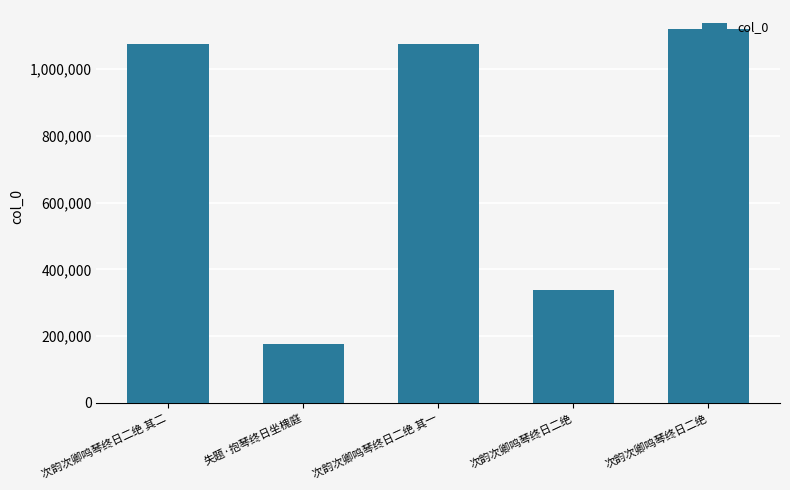

What is the label of the 5th bar from the left?

次韵次卿鸣琴终日二绝